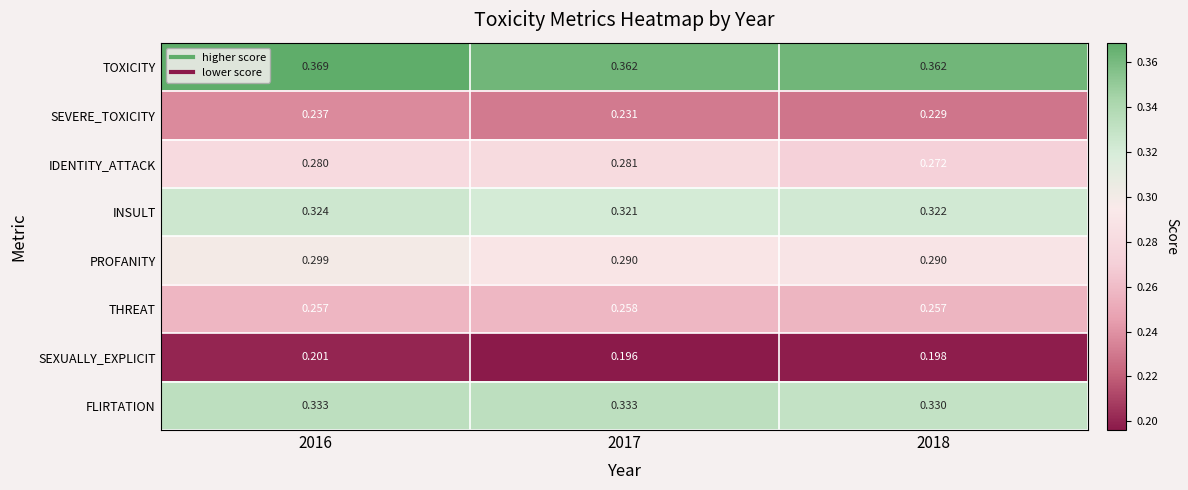

Rank the series at 2018 from highest to lowest value.

TOXICITY, FLIRTATION, INSULT, PROFANITY, IDENTITY_ATTACK, THREAT, SEVERE_TOXICITY, SEXUALLY_EXPLICIT